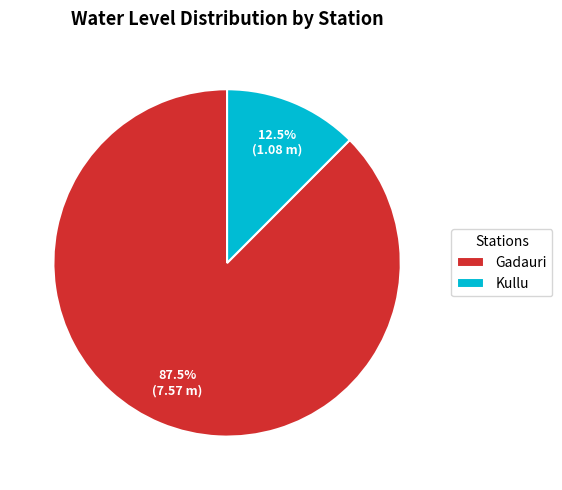

Which category has the smallest portion of the pie?

Kullu